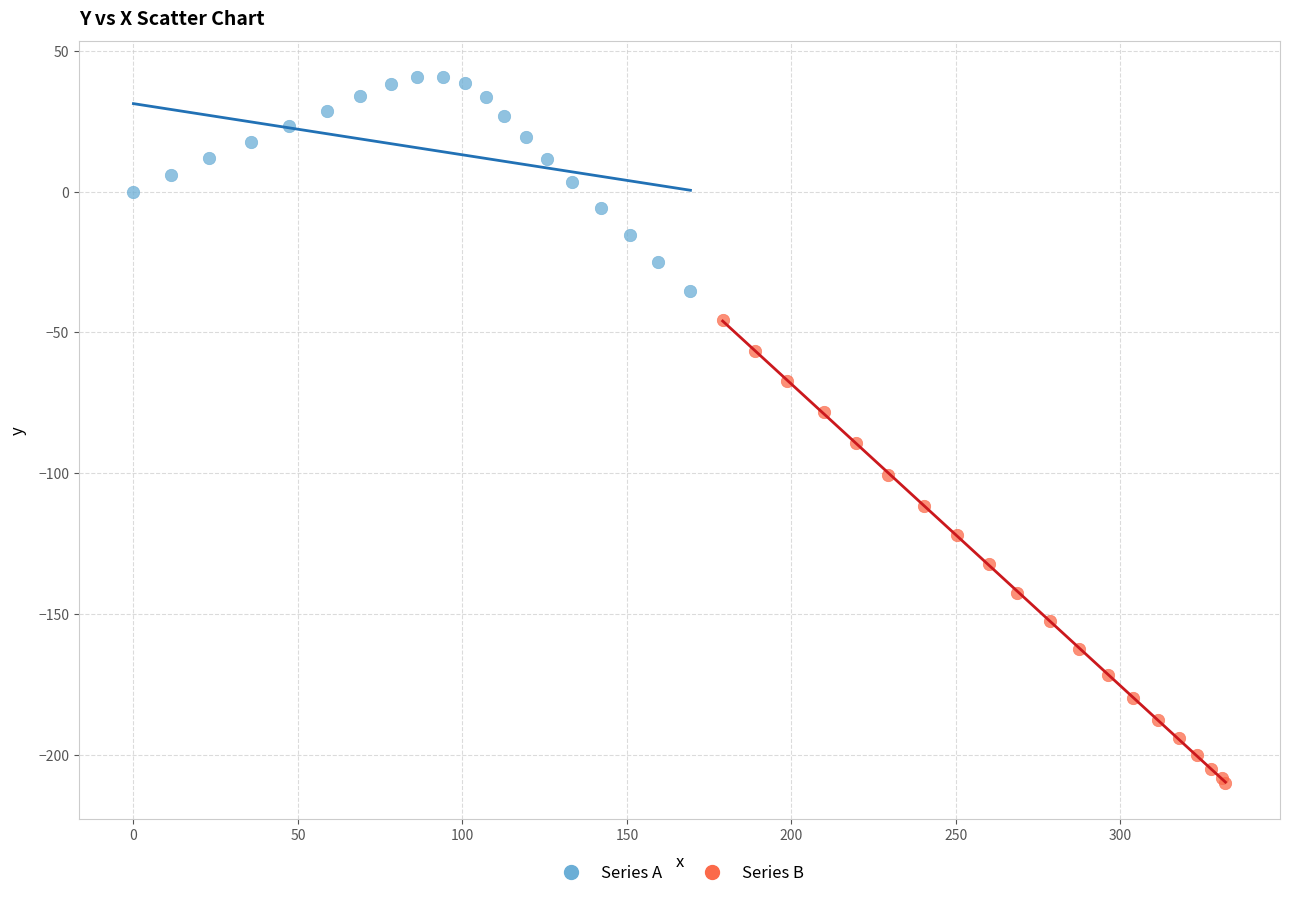

What are all the series names shown in the legend?

Series A, Series B